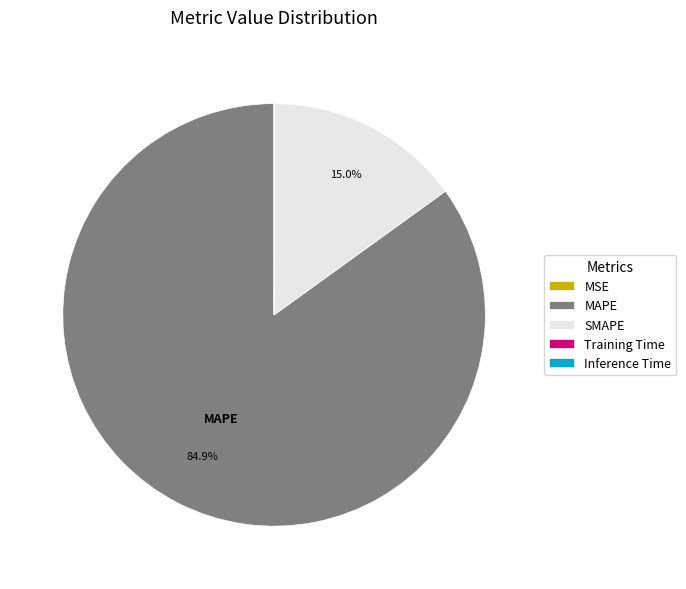

What is the largest slice in the pie chart?

MAPE